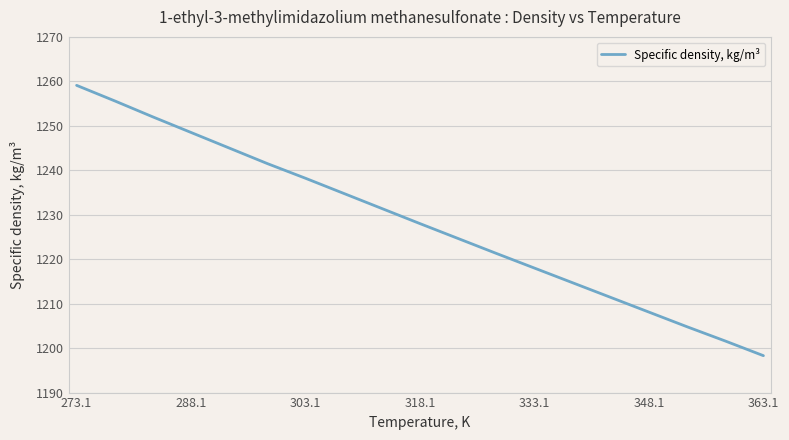

What is the greatest value displayed?

1259.1